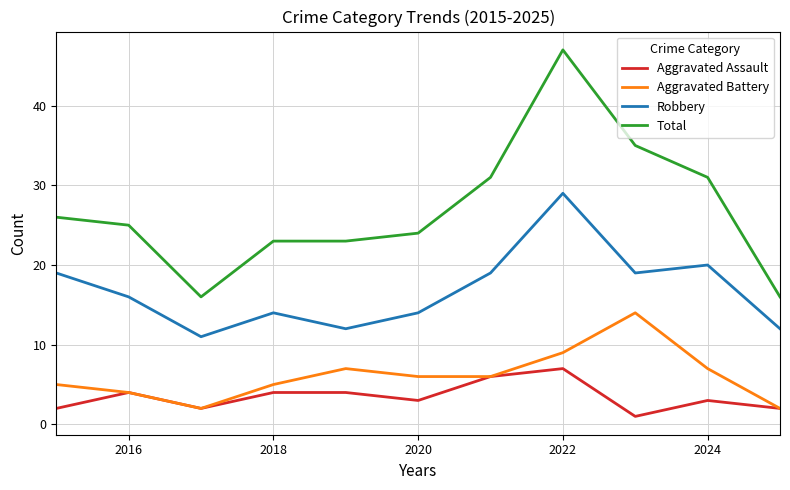

What is the lowest value of the Robbery series?

11